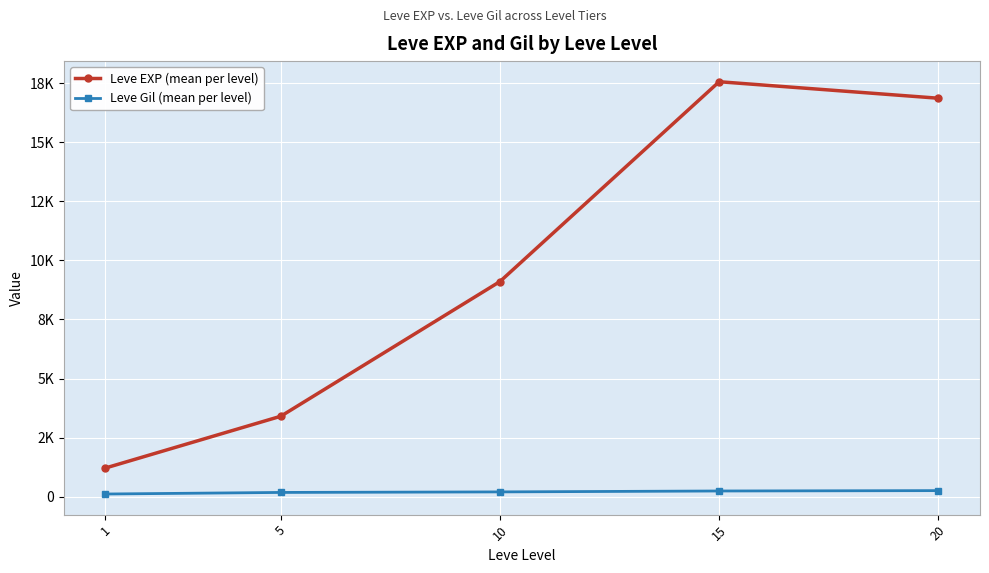

Rank the series by their maximum value, from highest to lowest.

Leve EXP (mean per level), Leve Gil (mean per level)